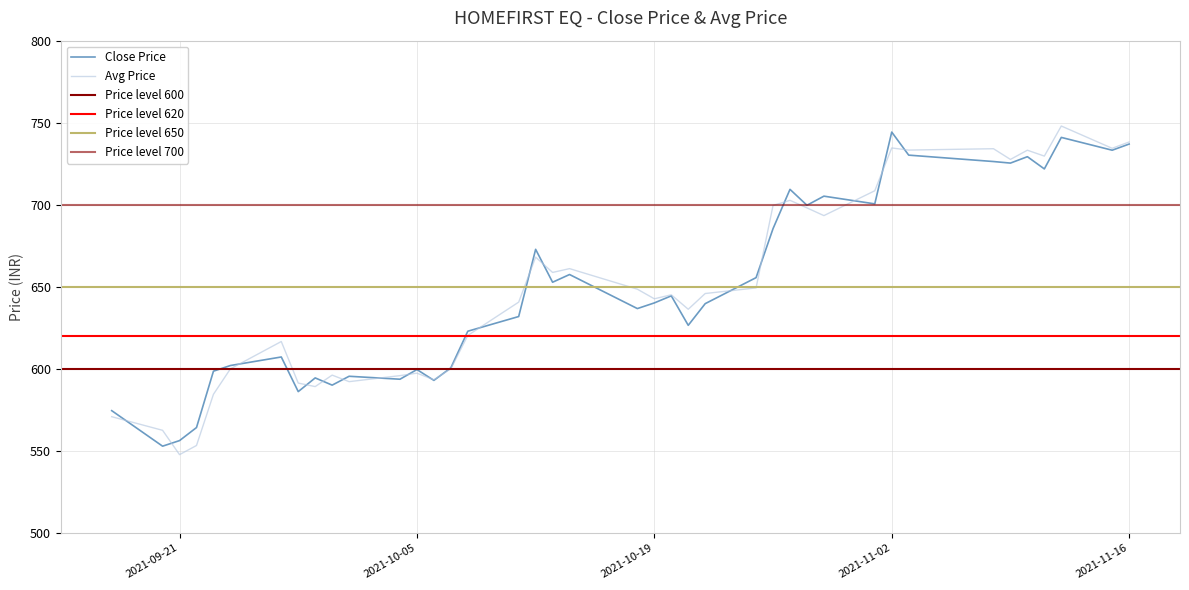

How many interior local valleys does the avg_price series have?

12